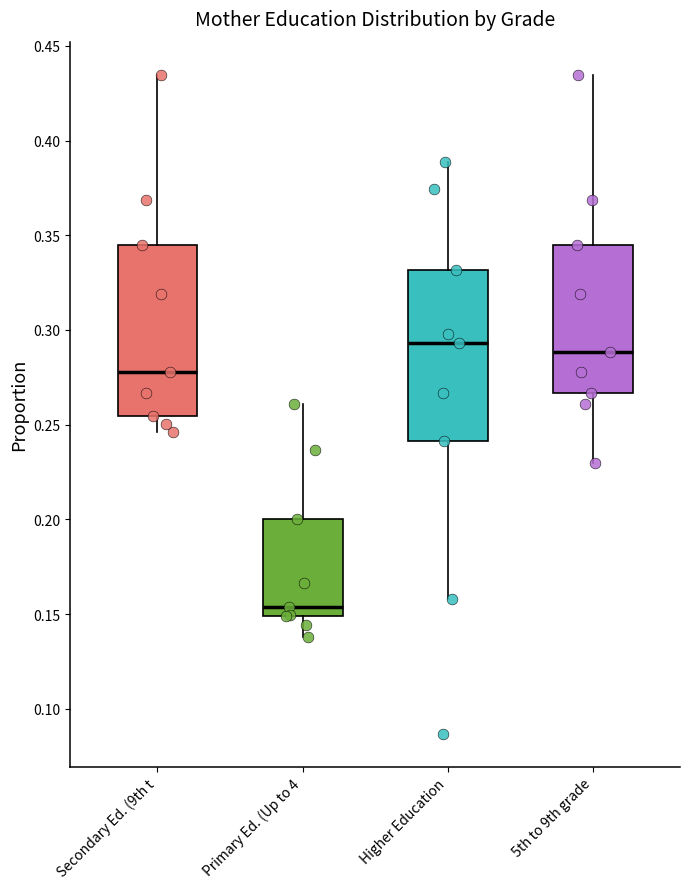

Where is the lower edge of the box for Secondary Ed. (9th t on the y-axis? The values are not printed on the chart, so give them approximately, as read against the axis.

0.255